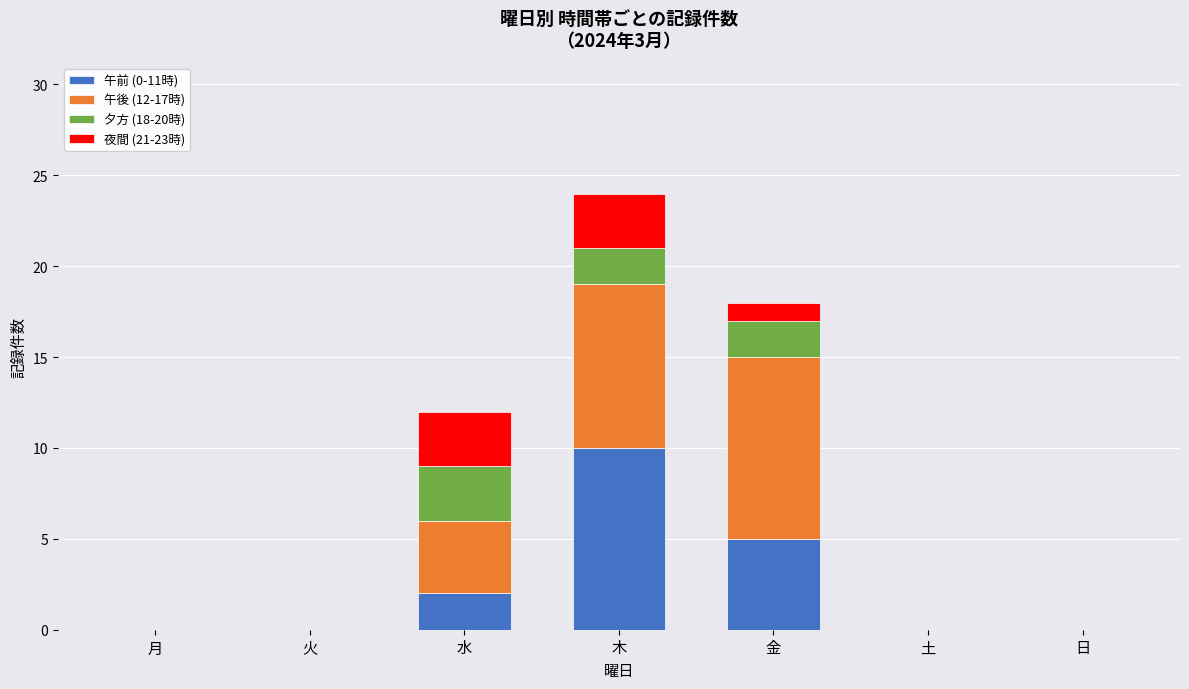

The 午前 (0-11時) series shows 9 at 金. True or false?

False